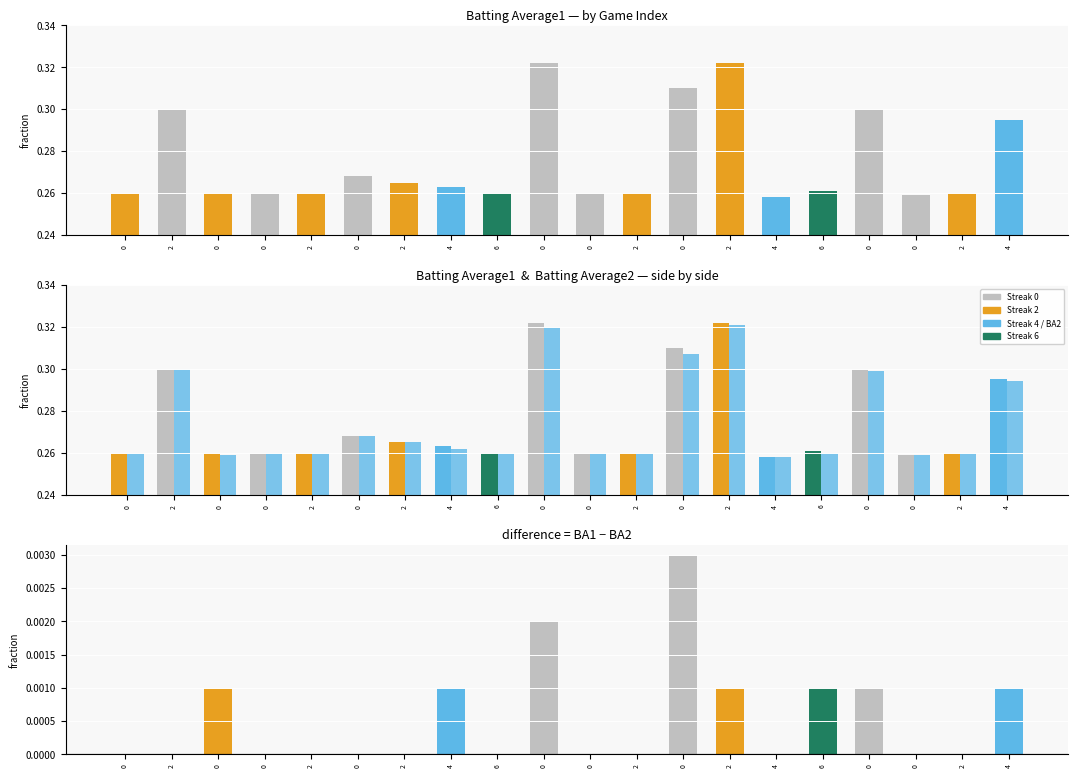

Rank the series at 0 from highest to lowest value.

Batting Average1, Batting Average2, BA1 - BA2